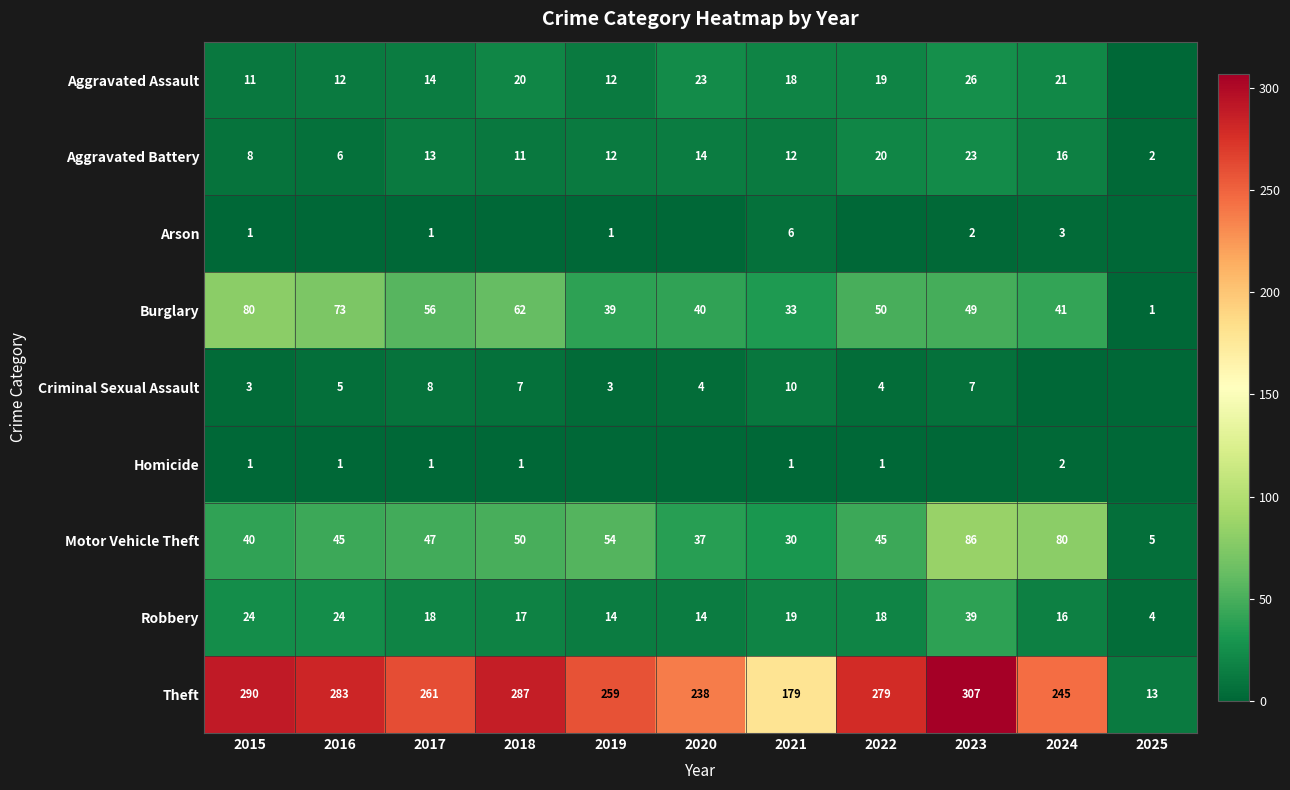

What is the sum of all Aggravated Assault values?

176